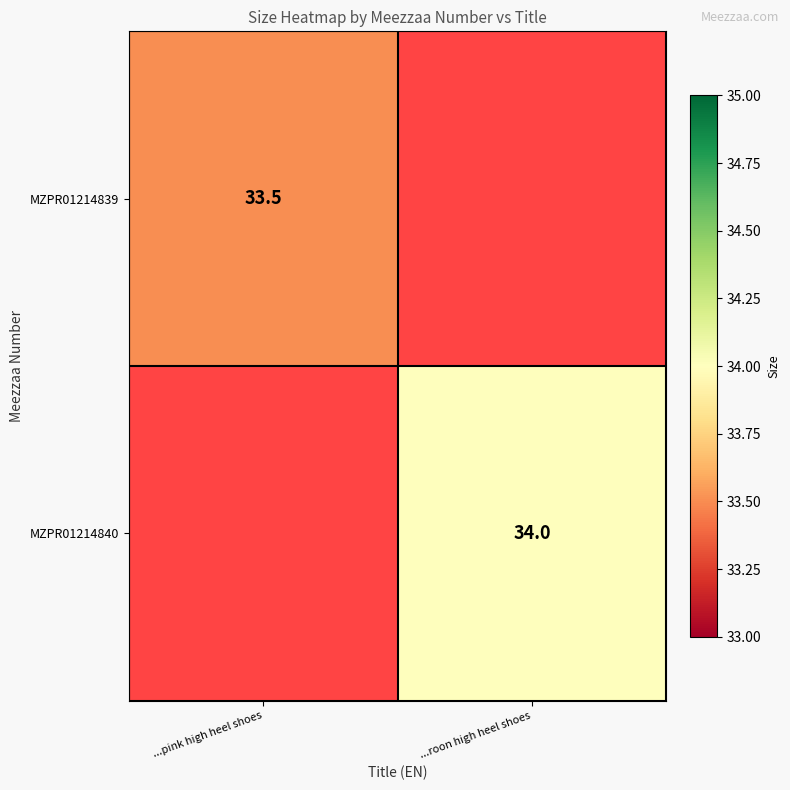

The value of MZPR01214840 at ...roon high heel shoes is 34.0. True or false?

True